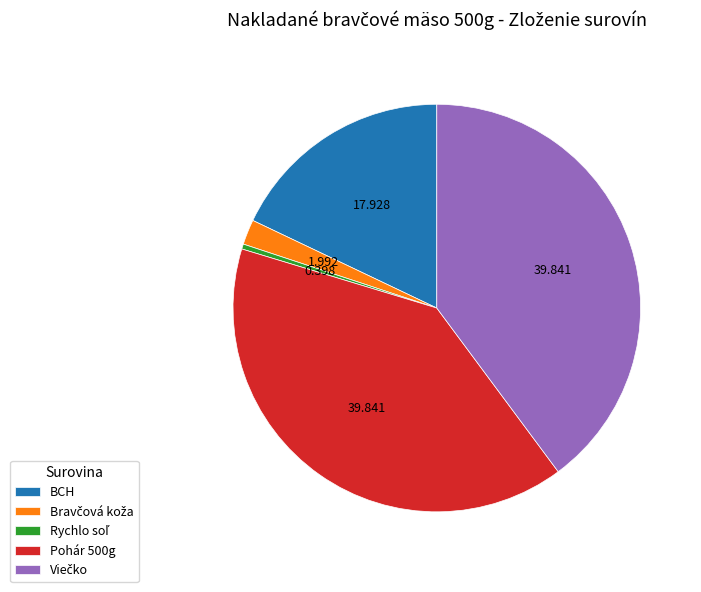

Is the sum of Pohár 500g and BCH greater than half?

Yes